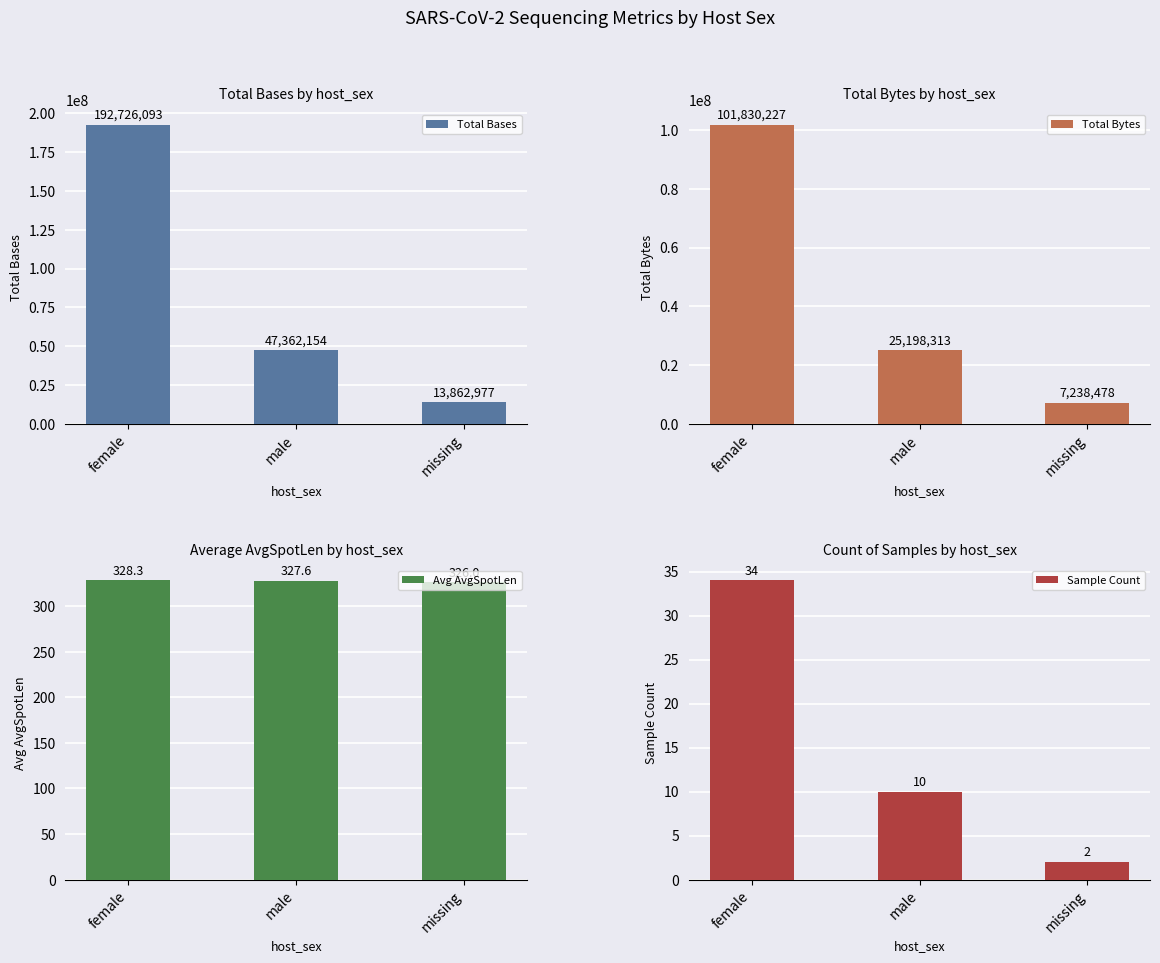

True or false: Total Bytes has a value of 12136968.8 at missing.

False